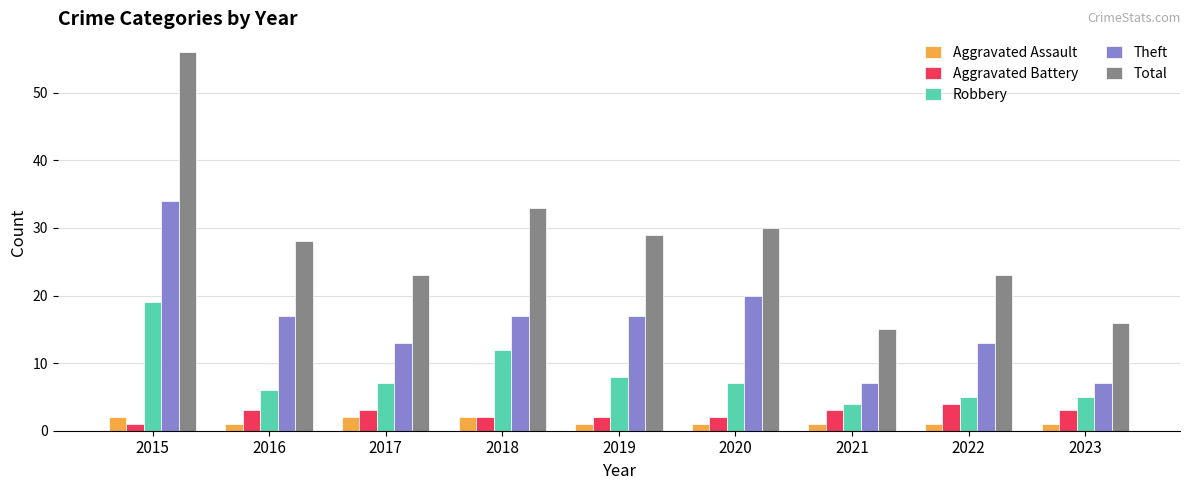

Reading left to right, list all the values displayed in this chart.

Aggravated Assault: 2015=2	2016=1	2017=2	2018=2	2019=1	2020=1	2021=1	2022=1	2023=1
Aggravated Battery: 2015=1	2016=3	2017=3	2018=2	2019=2	2020=2	2021=3	2022=4	2023=3
Robbery: 2015=19	2016=6	2017=7	2018=12	2019=8	2020=7	2021=4	2022=5	2023=5
Theft: 2015=34	2016=17	2017=13	2018=17	2019=17	2020=20	2021=7	2022=13	2023=7
Total: 2015=56	2016=28	2017=23	2018=33	2019=29	2020=30	2021=15	2022=23	2023=16